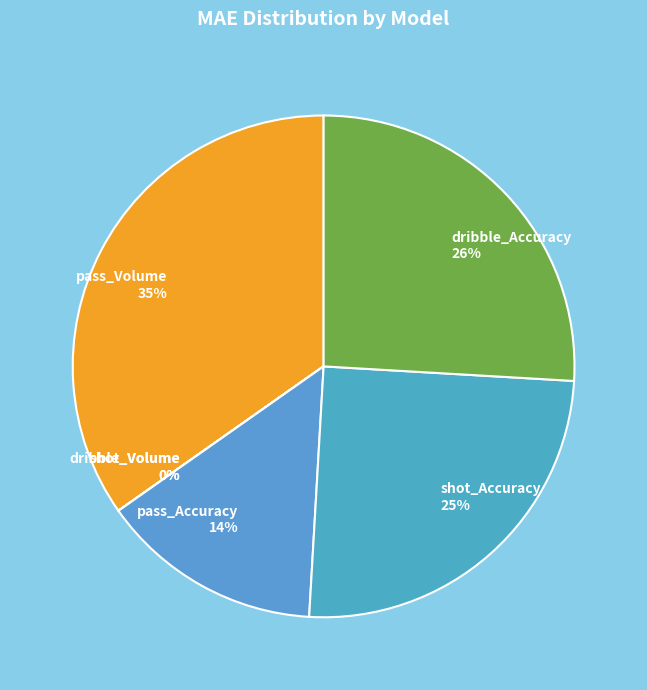

Does any single category account for the majority?

No